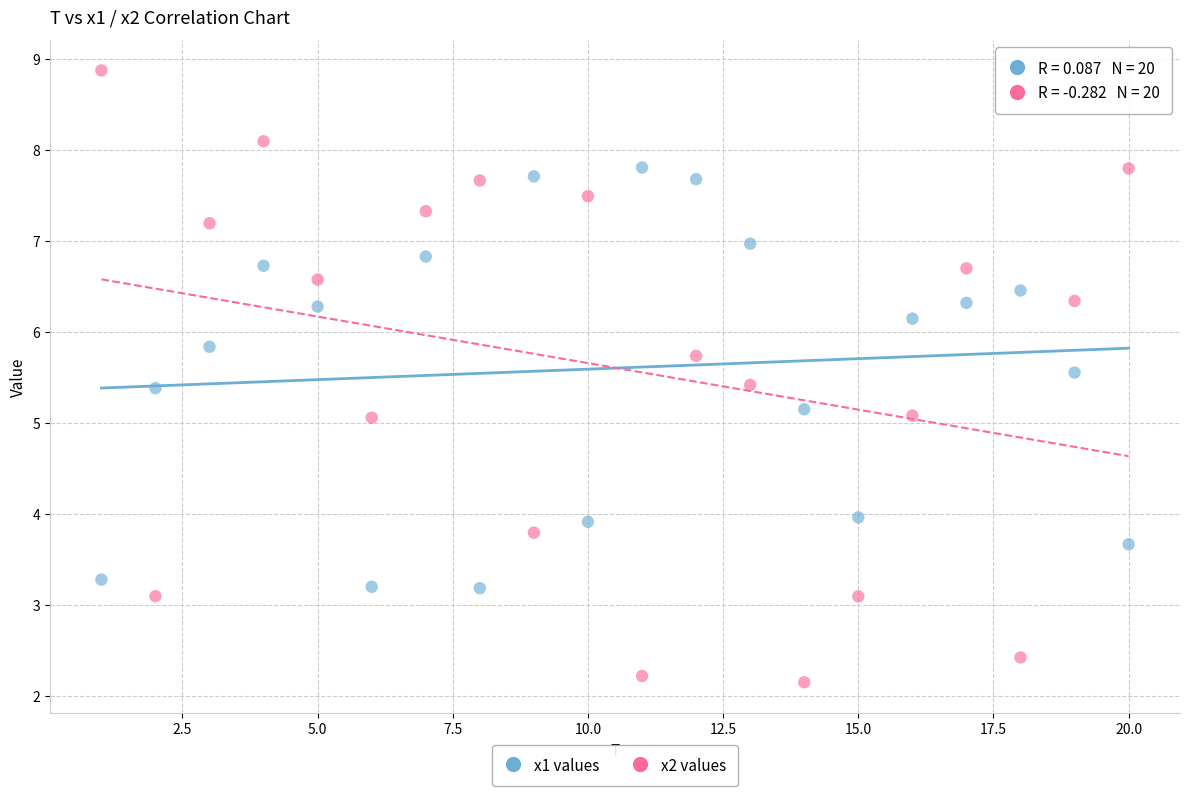

Across all data points, what is the range of Y values (max minus min)?

6.7